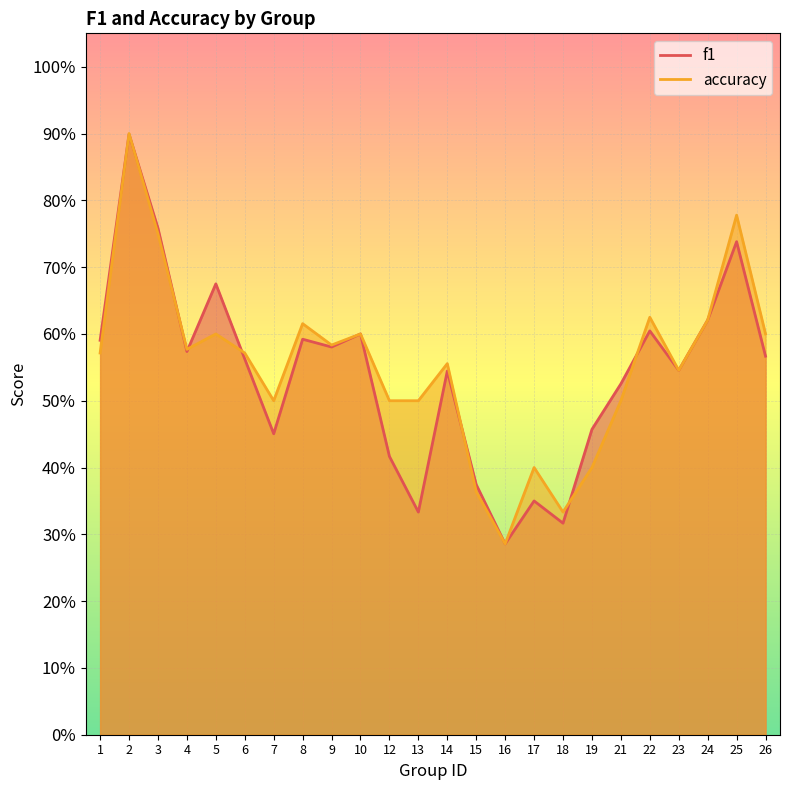

At which label does accuracy reach its peak?

2